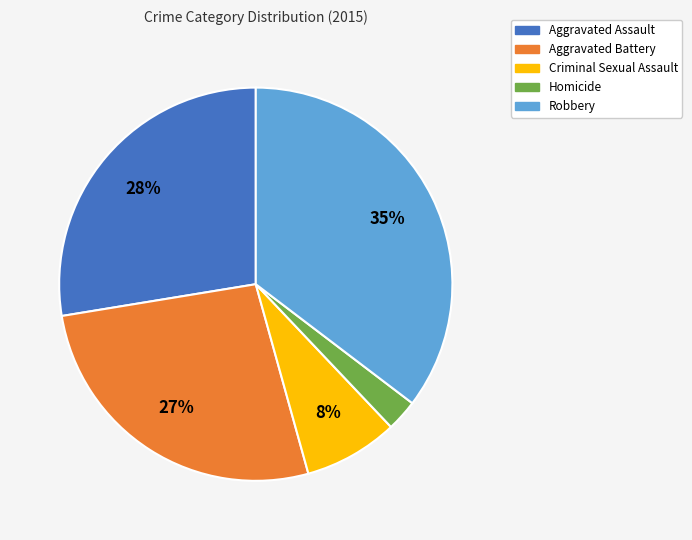

To the nearest percent, what is the average slice percentage?

20%